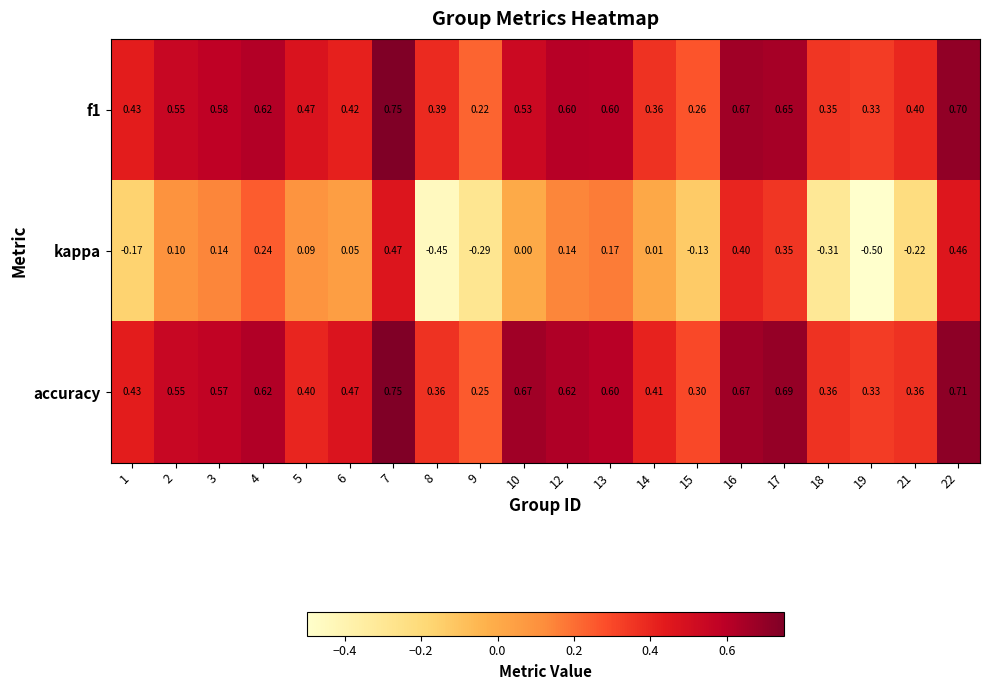

At how many categories does at least one series exceed 0?

20